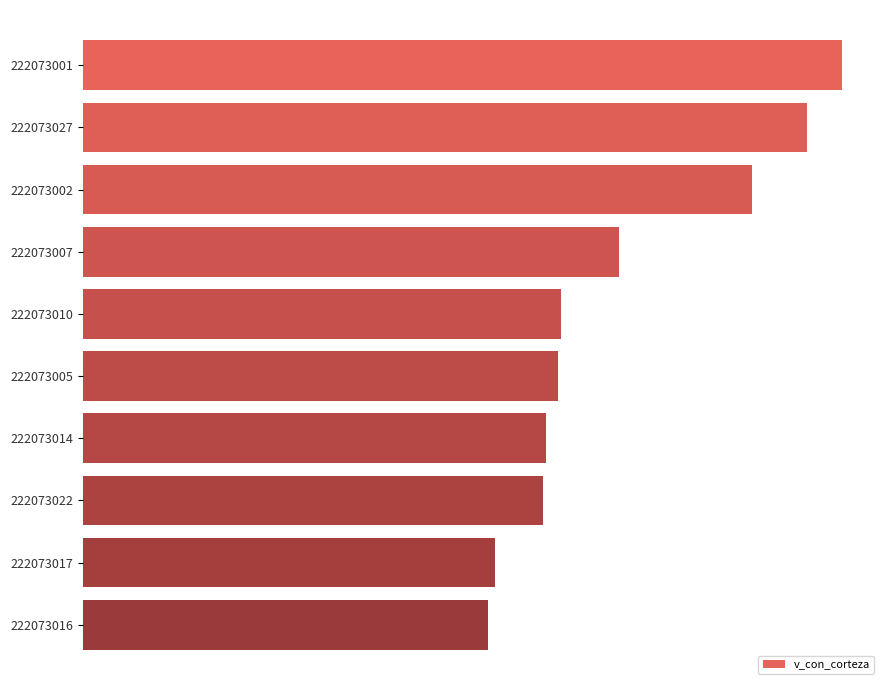

Are the bars horizontal?

Yes